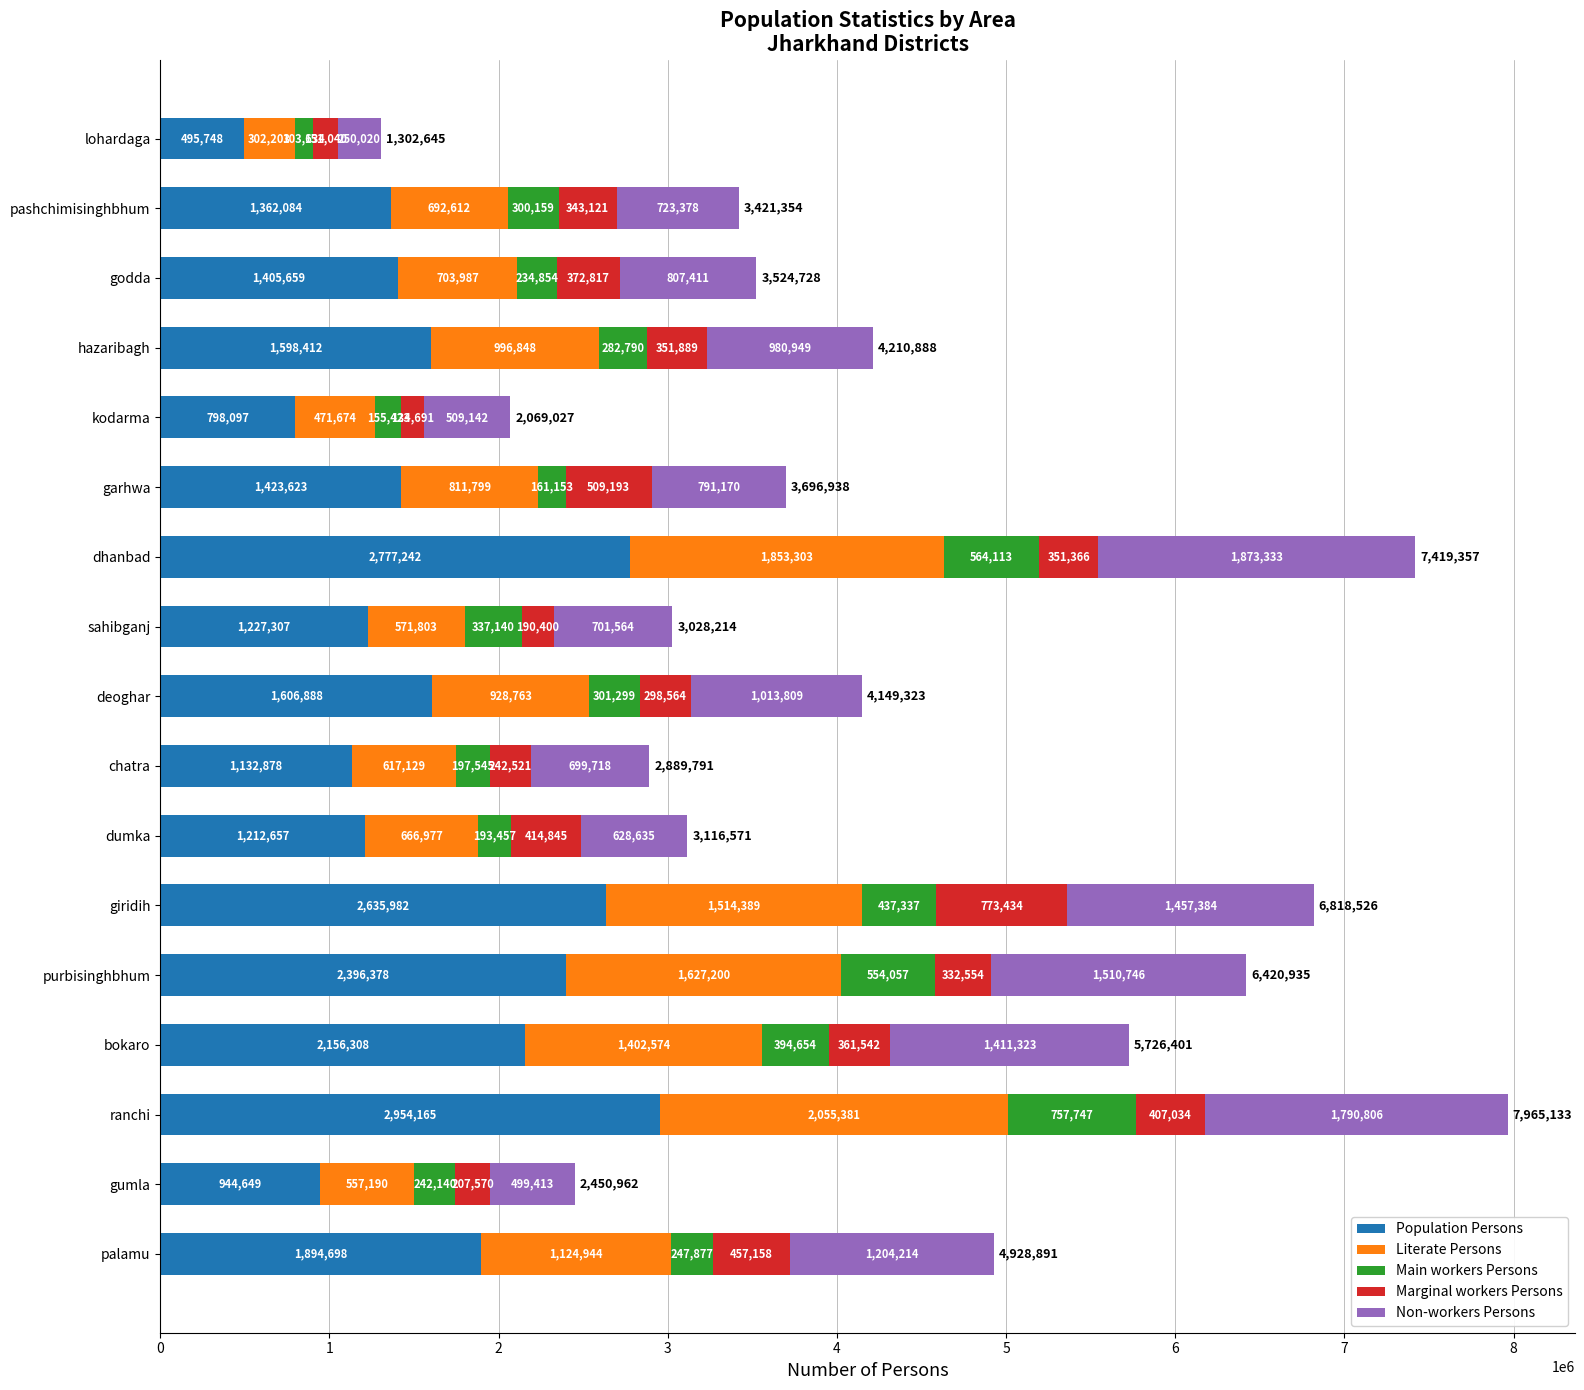

What is the total value across all series at gumla?

2450962